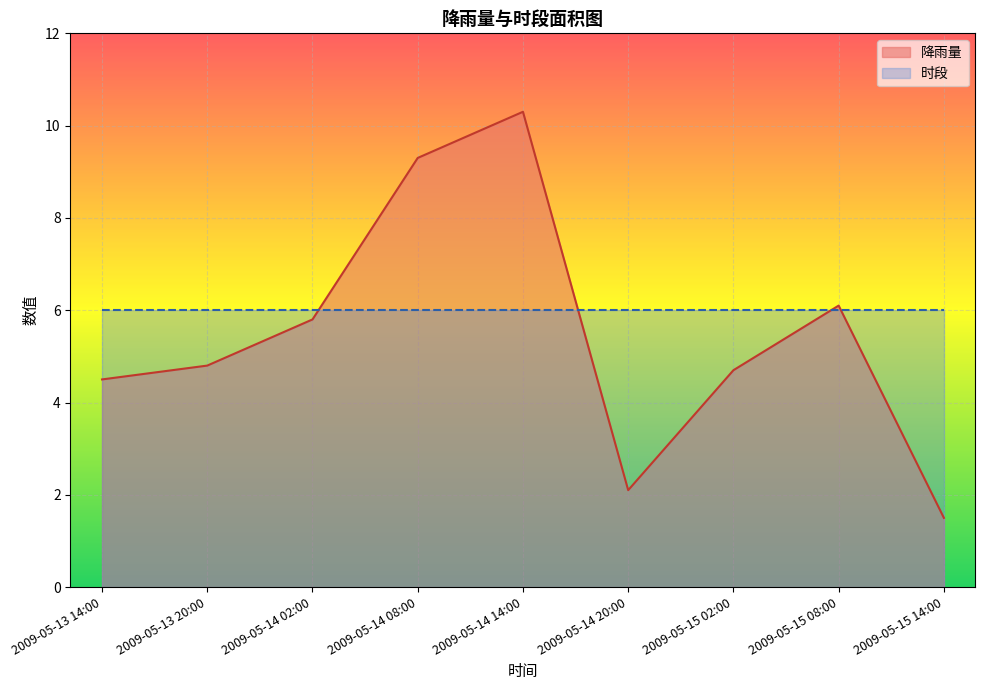

What is the ratio of the value at 2009-05-15 08:00 to the value at 2009-05-15 02:00?

1.3